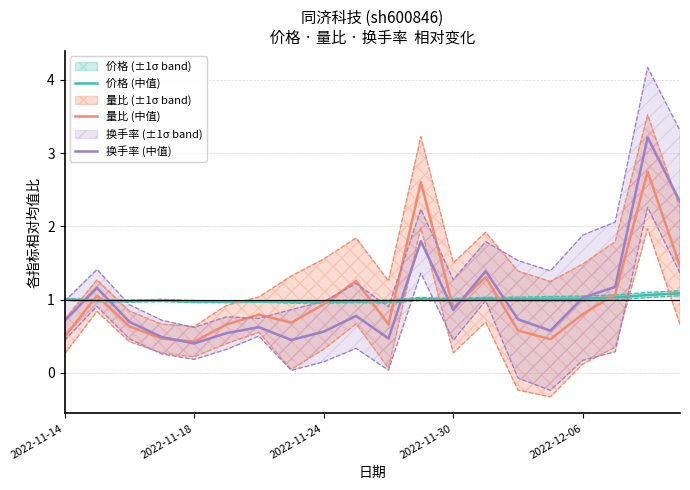

What is the lowest value of the 价格 (中值) series?

1.0